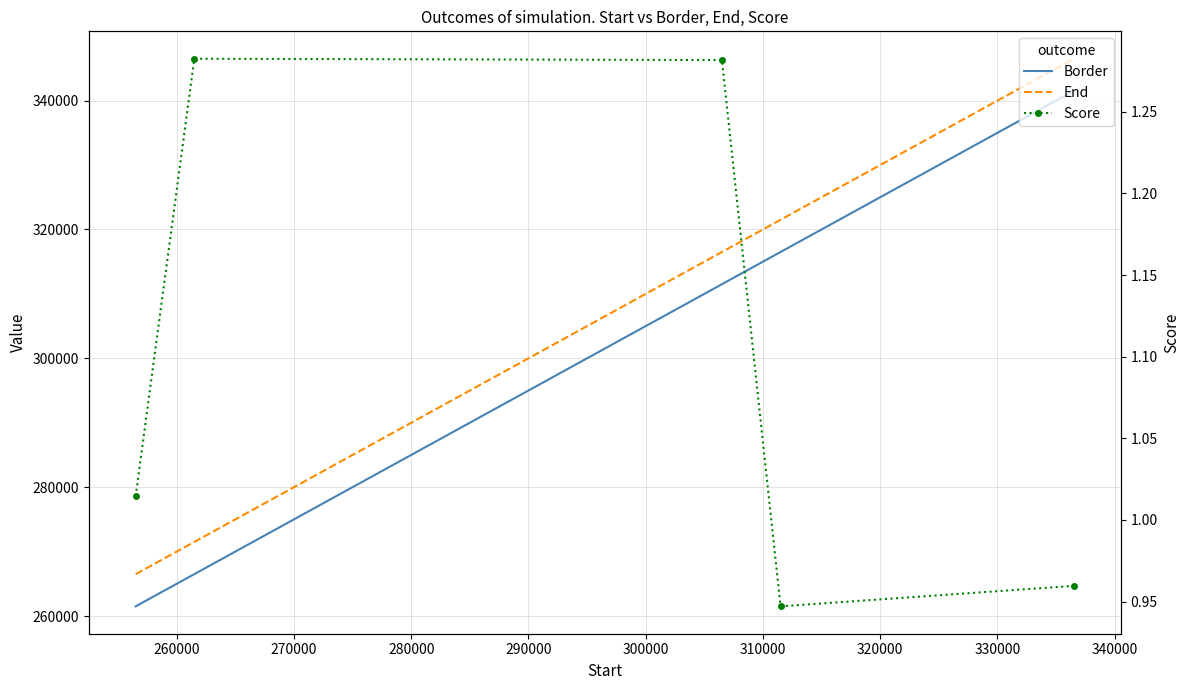

What is the maximum value for Border?

341501.0